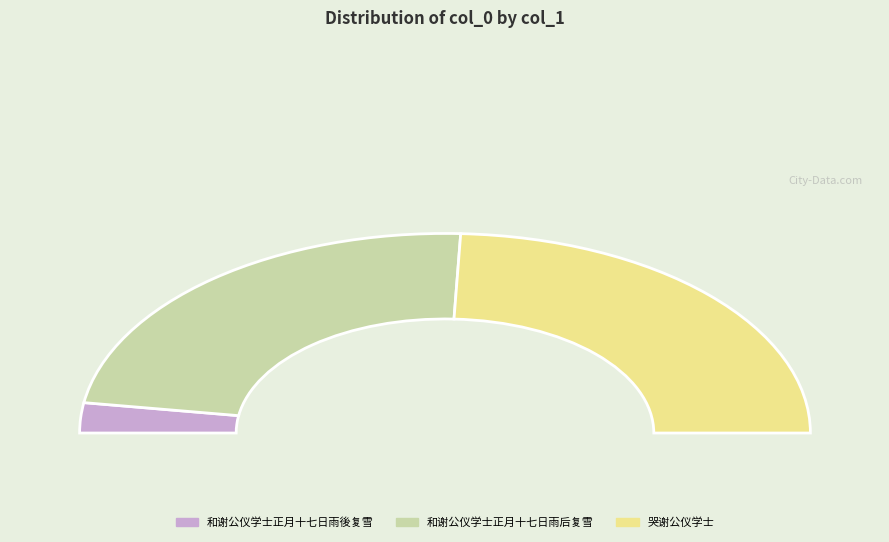

How many segments does this pie chart have?

3